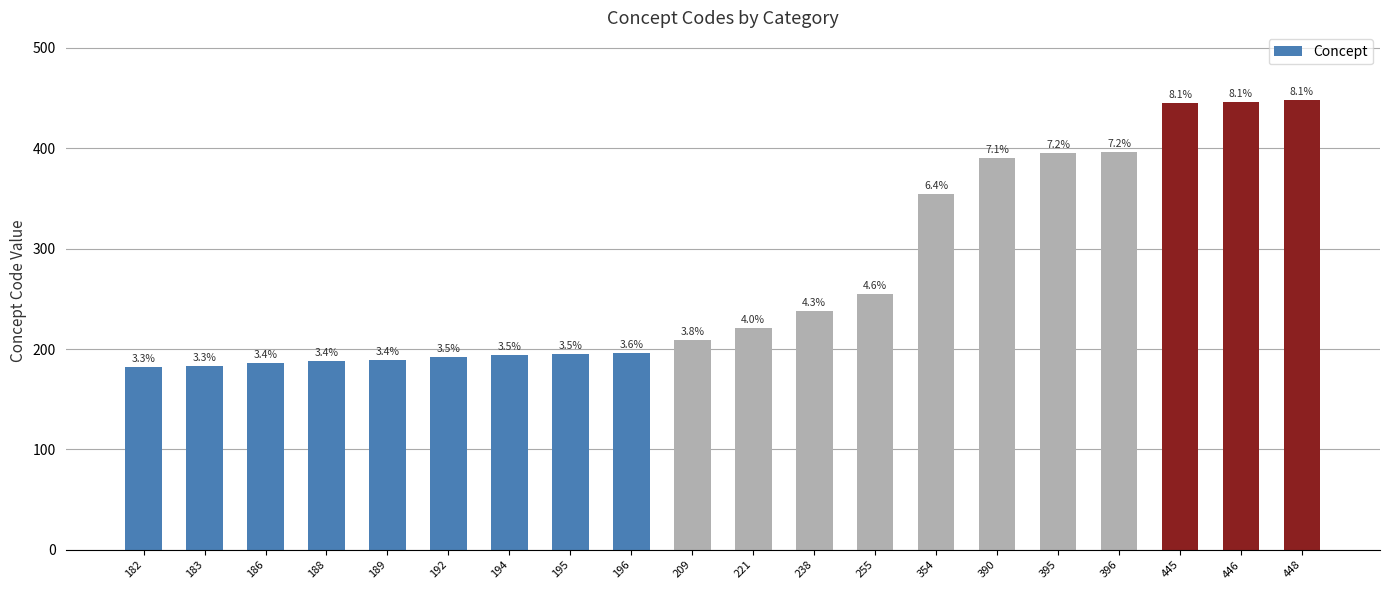

What is the difference between the maximum and second lowest values?

265